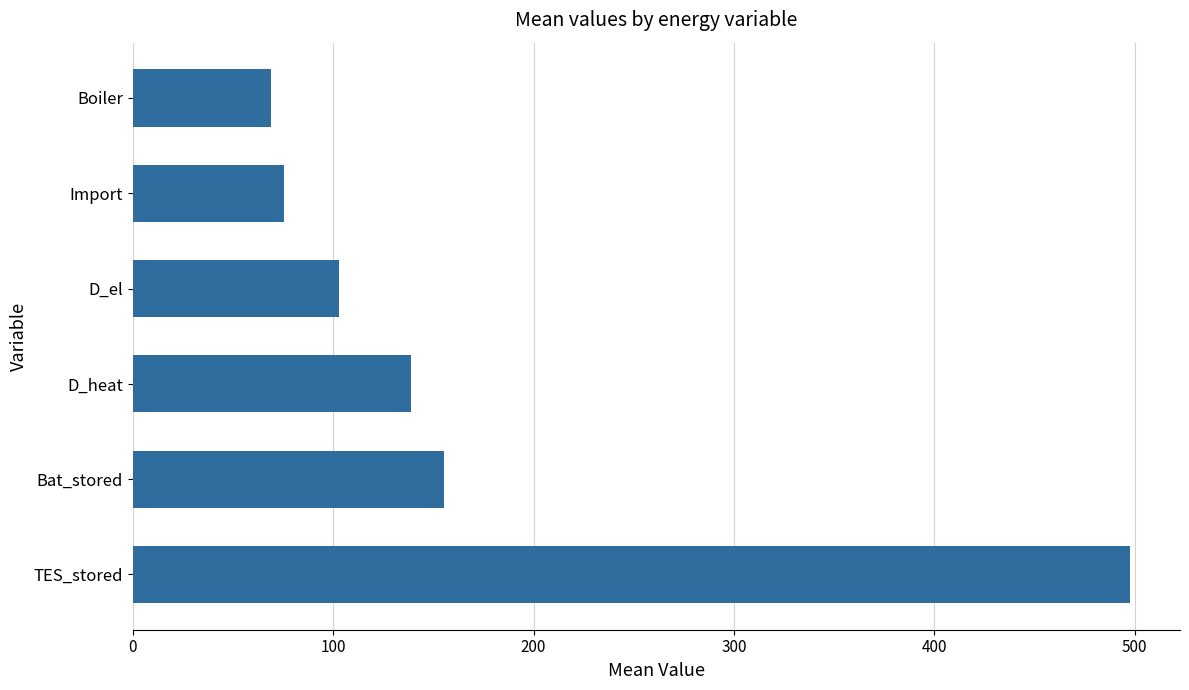

What is the sum of all values?

1039.4